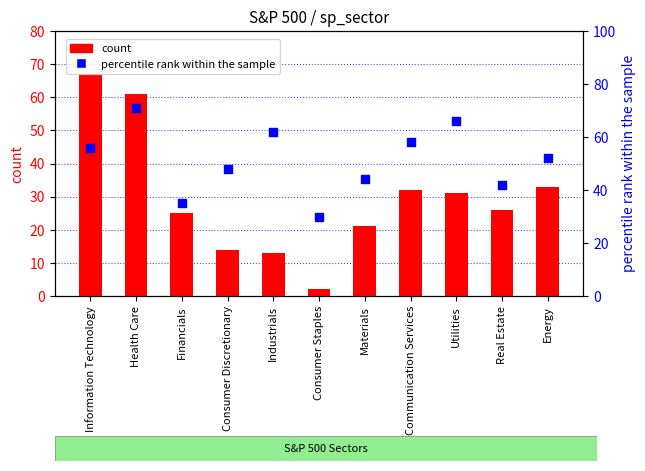

Which series reaches the minimum Y coordinate?

count